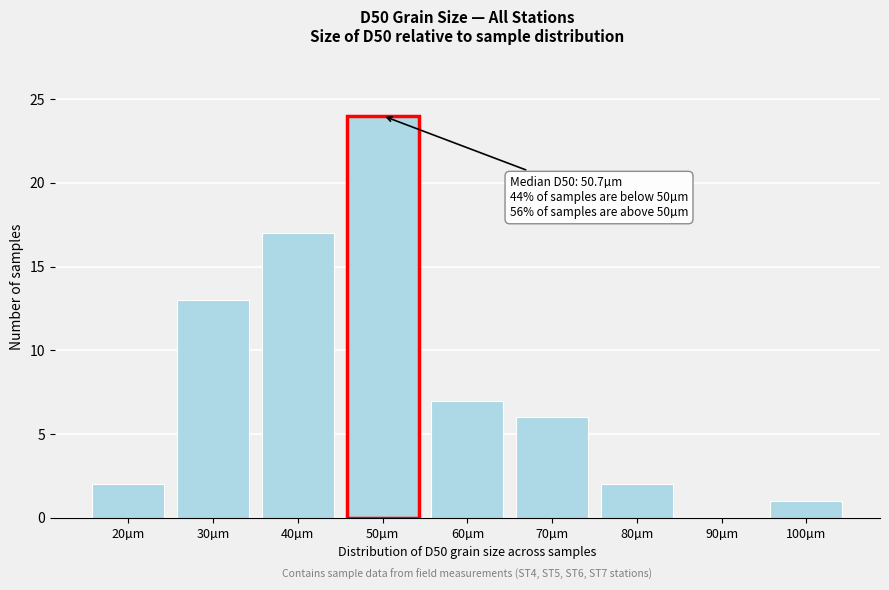

Reading left to right, list all the values displayed in this chart.

20µm=2	30µm=13	40µm=17	50µm=24	60µm=7	70µm=6	80µm=2	90µm=0	100µm=1